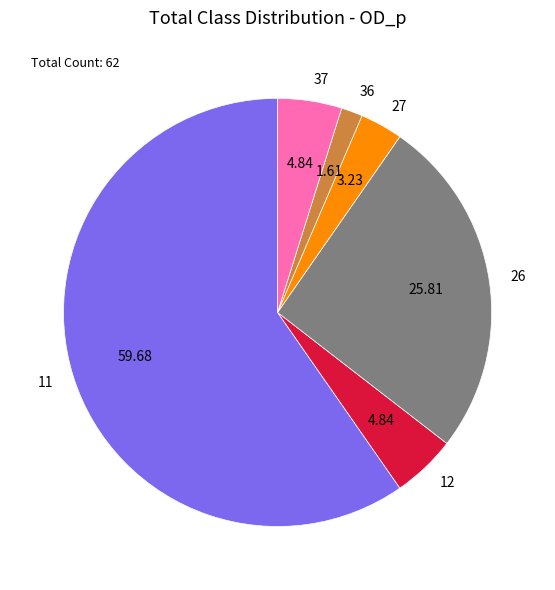

Which category accounts for the majority?

11